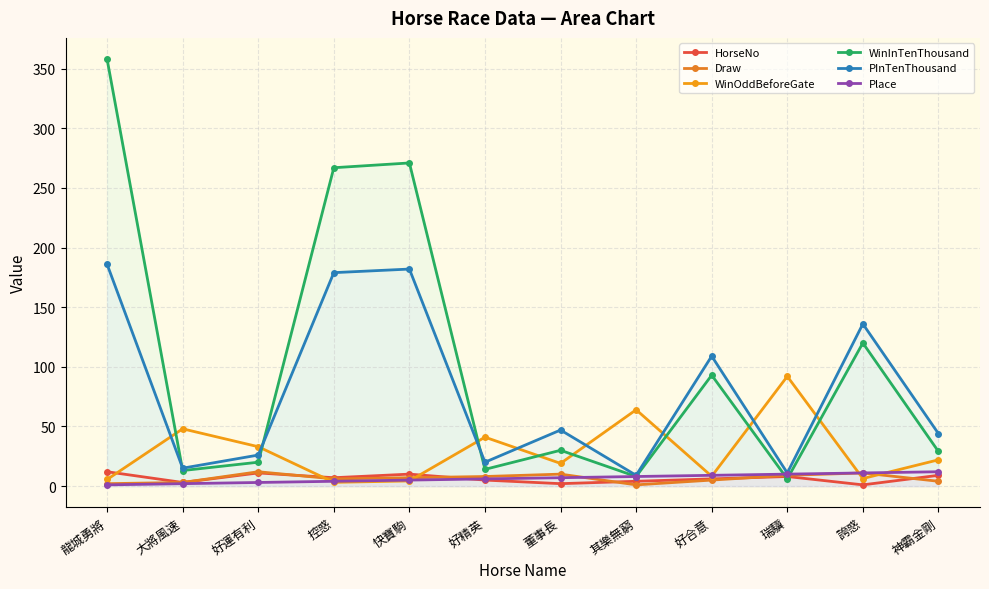

What is the minimum value for Place?

1.0